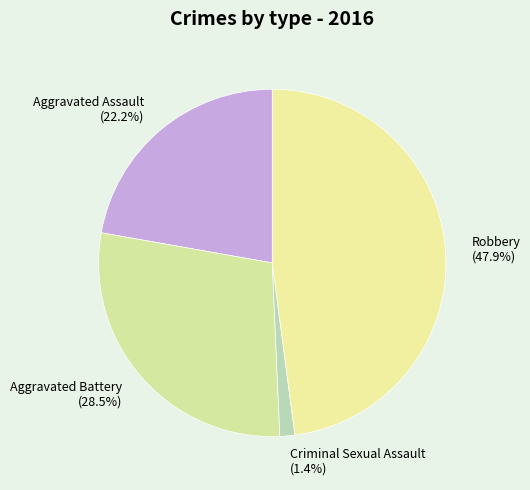

How much of the chart is everything except Aggravated Assault?

77.8%